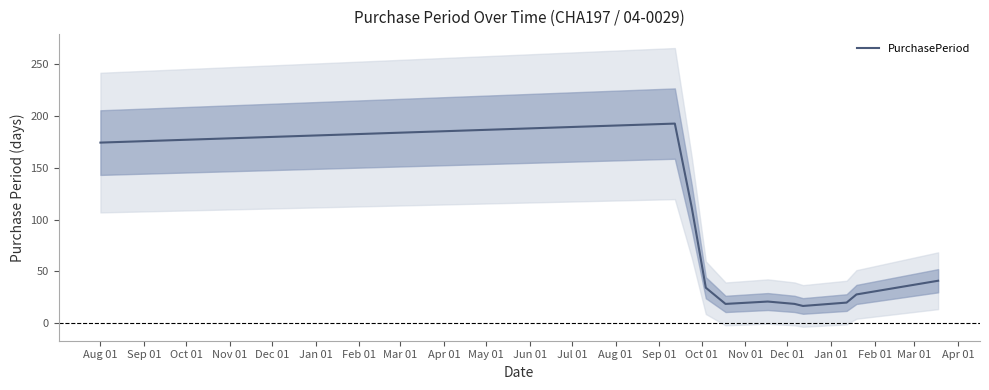

What is the maximum value for PurchasePeriod?

192.4